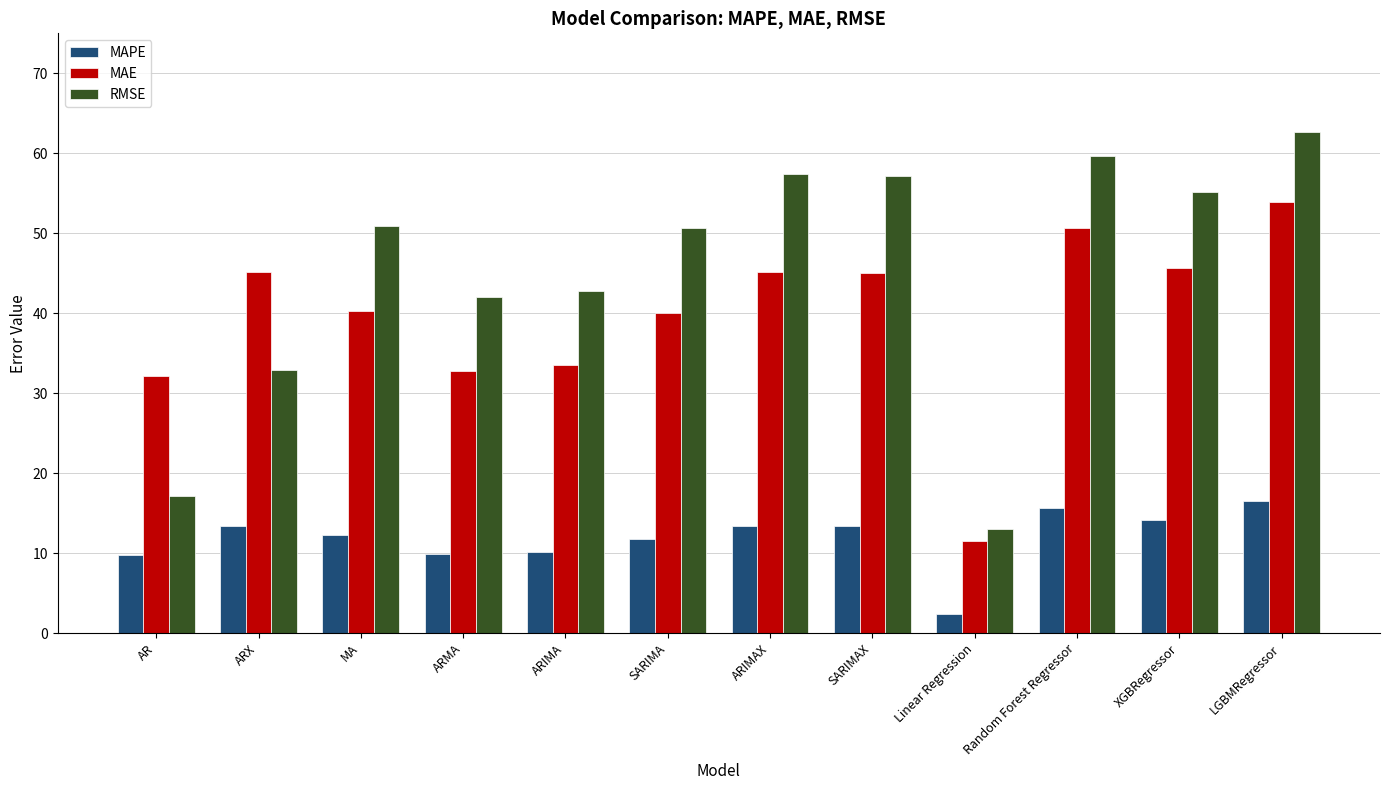

List the series in order of their peak value, highest first.

RMSE, MAE, MAPE